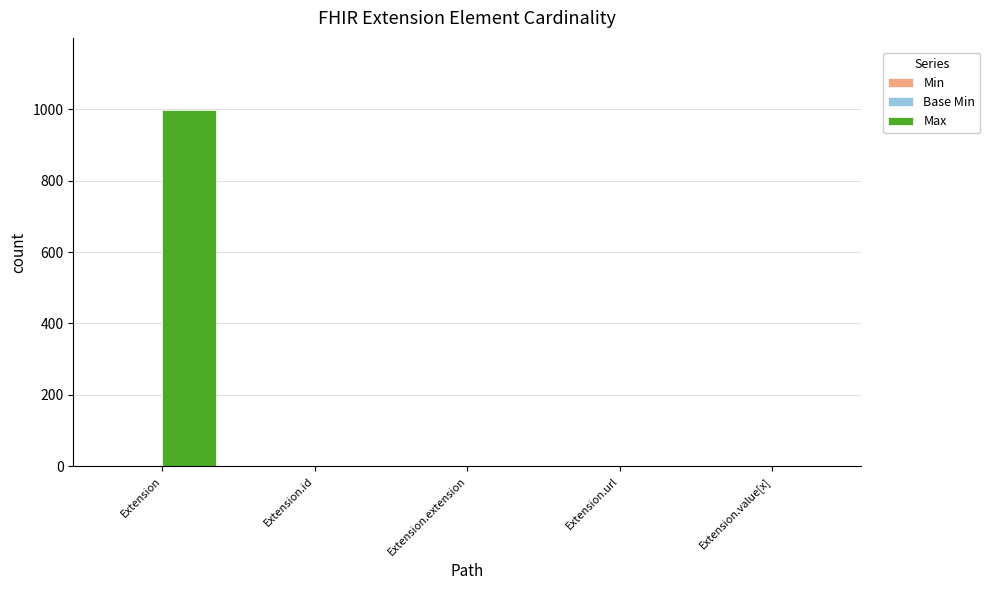

How many groups of bars are there?

5